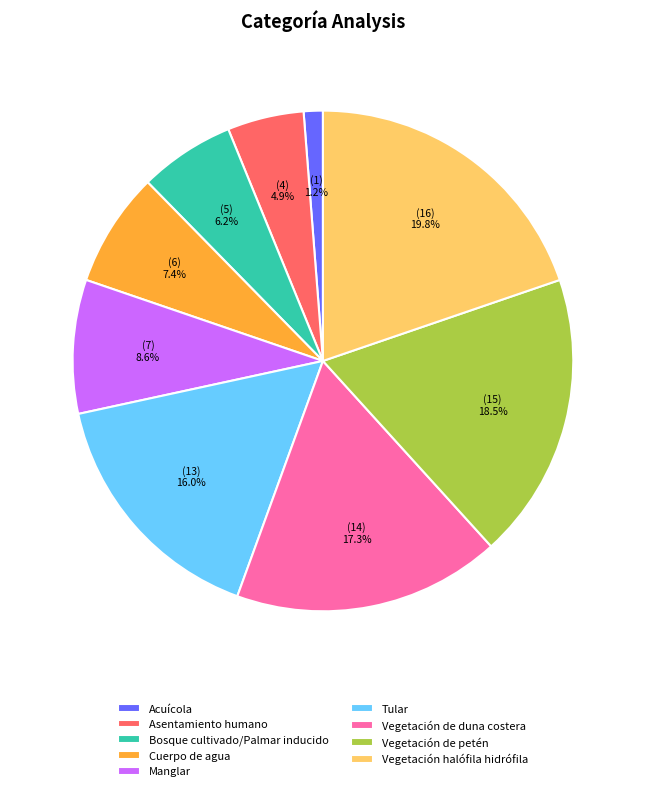

Rank the categories by value from lowest to highest.

Acuícola, Asentamiento humano, Bosque cultivado/Palmar inducido, Cuerpo de agua, Manglar, Tular, Vegetación de duna costera, Vegetación de petén, Vegetación halófila hidrófila